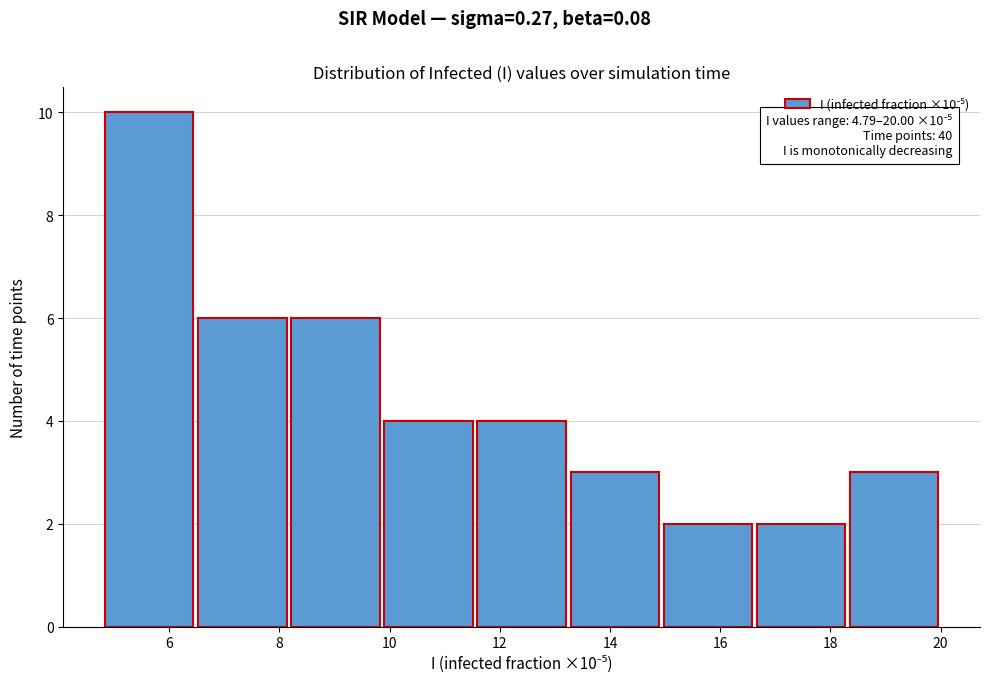

Over which range of the x-axis is the bar tallest?

4.8 to 6.4